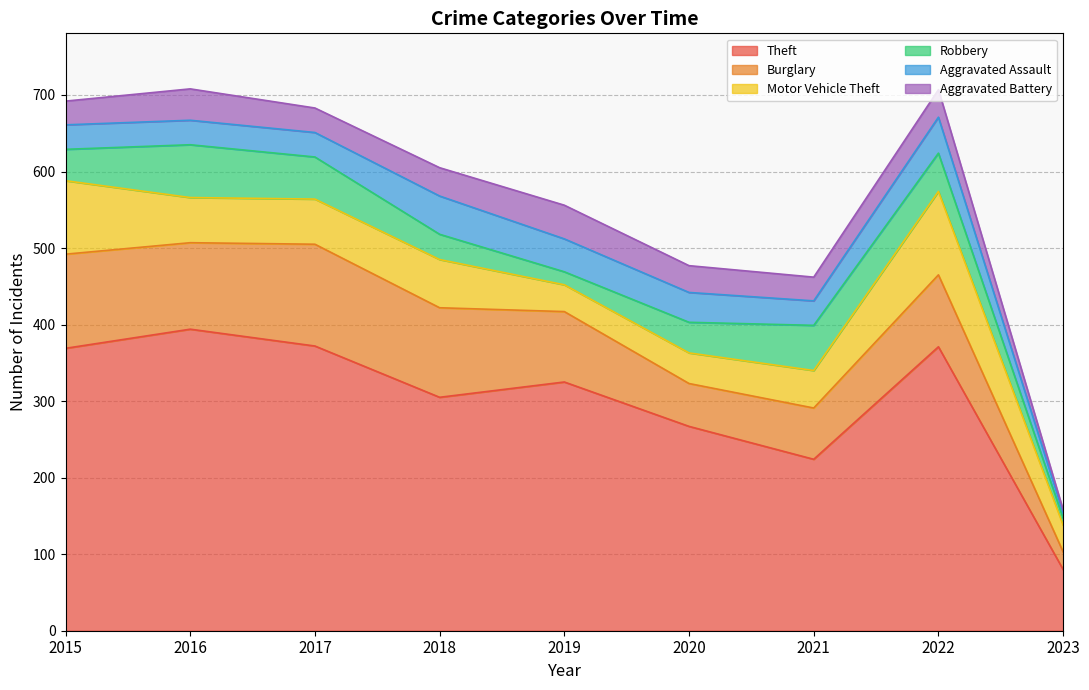

Count the number of data series in this chart.

6